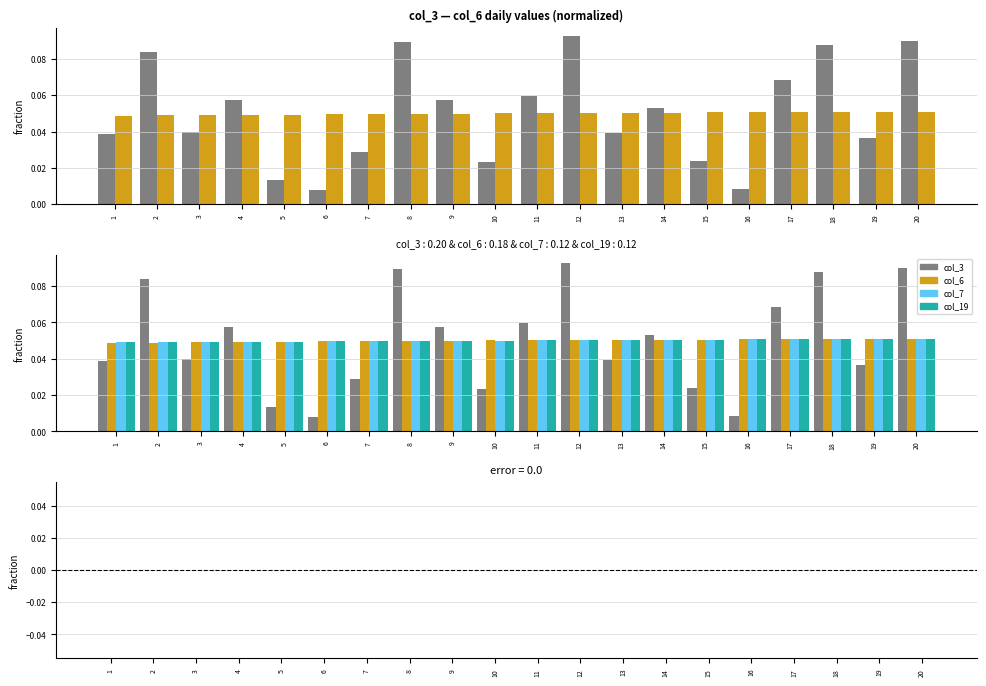

At which category is the sum across all series the highest?

12